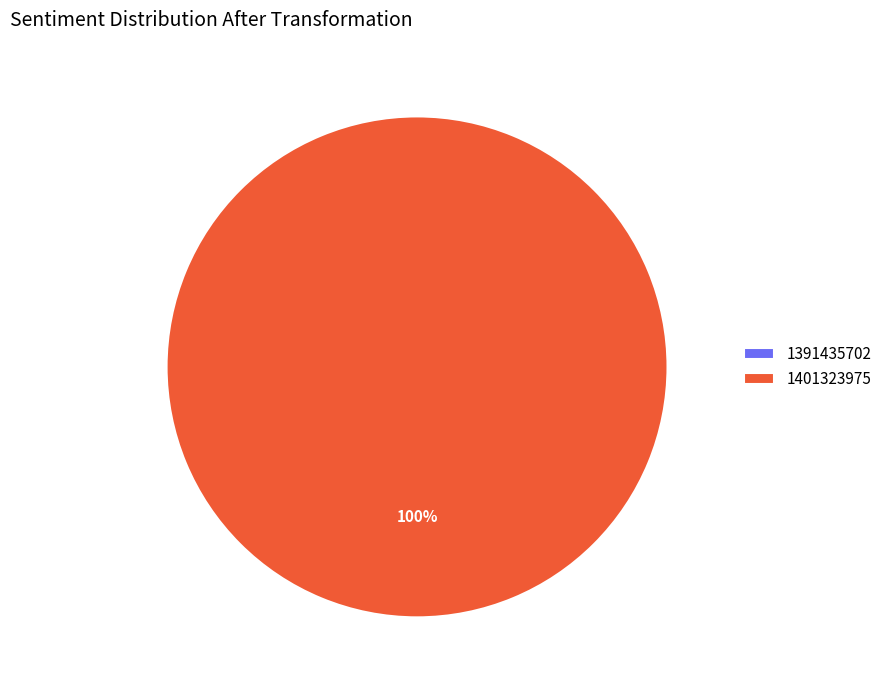

How many slices are in this pie chart?

2